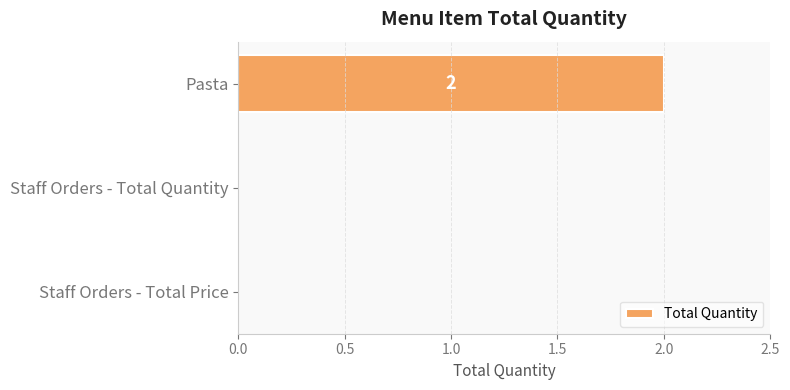

What is the greatest value displayed?

2